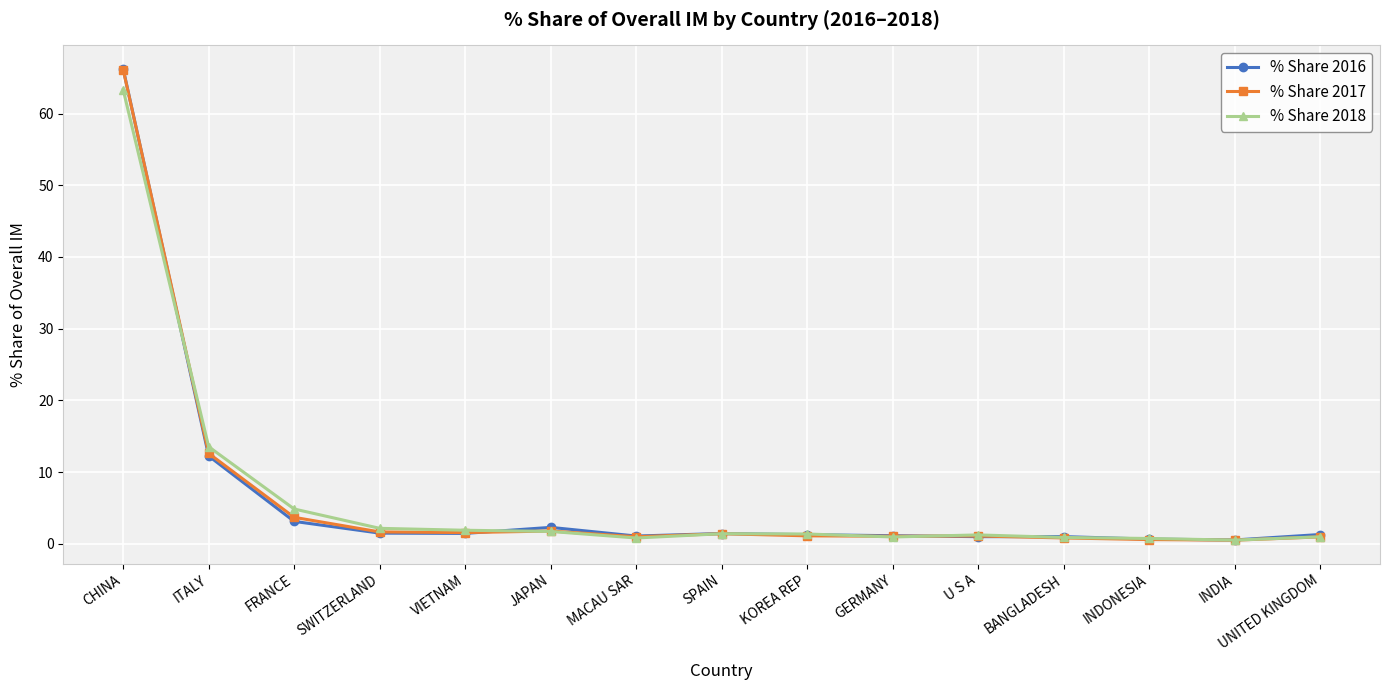

What position from the right is FRANCE?

13